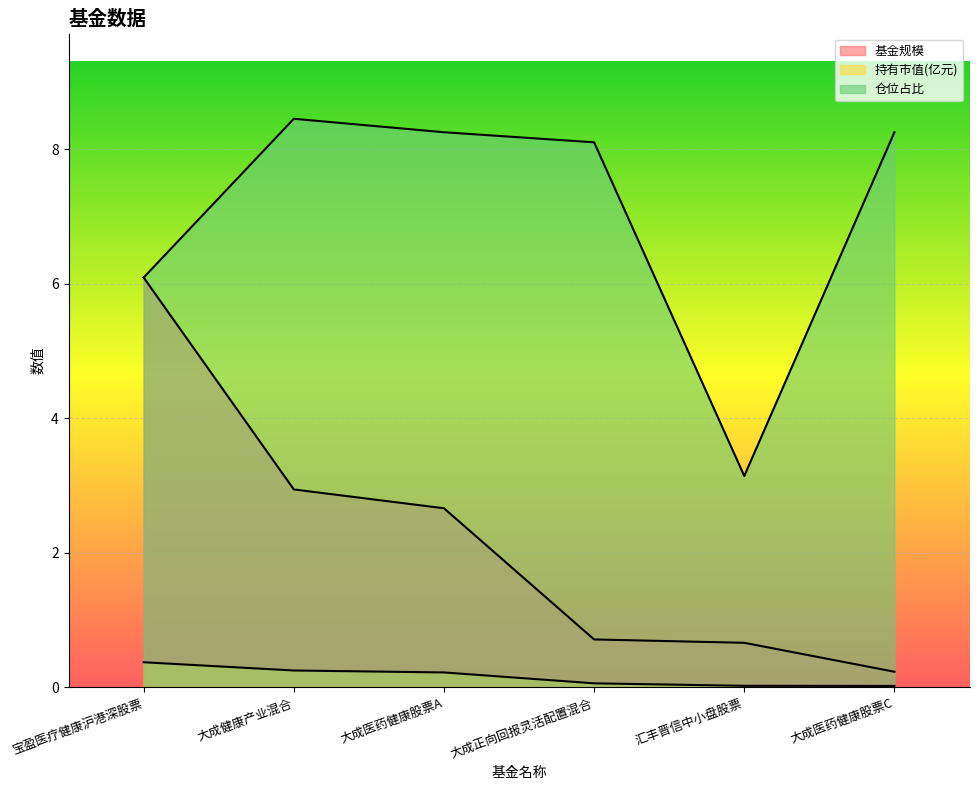

What is the maximum value shown in the chart?

8.4